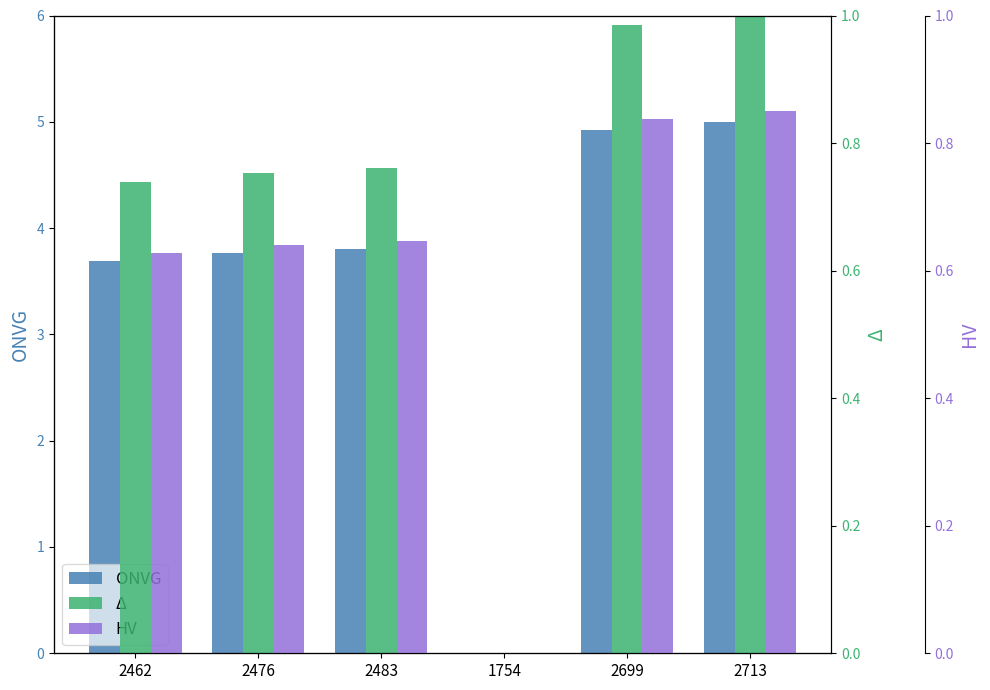

Reading left to right, list all the values displayed in this chart.

ONVG: 3.7	3.8	3.8	0.0	4.9	5.0
Δ: 0.7	0.8	0.8	0.0	1.0	1.0
HV: 0.6	0.6	0.6	0.0	0.8	0.8